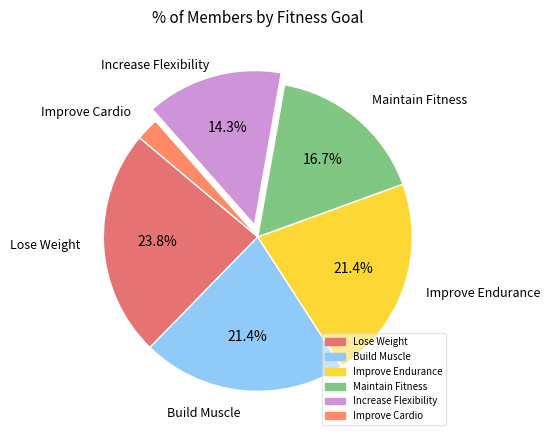

How many slices are in this pie chart?

6